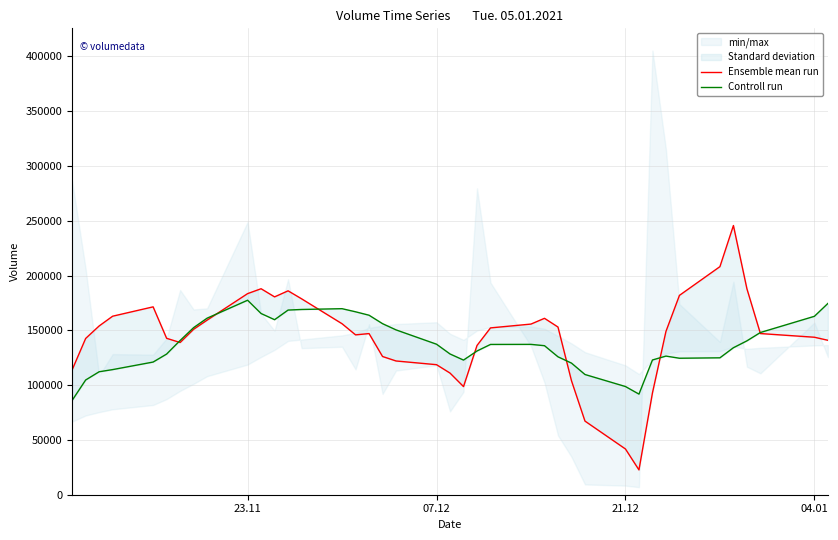

The Controll run series shows 103974.8 at 12. True or false?

False